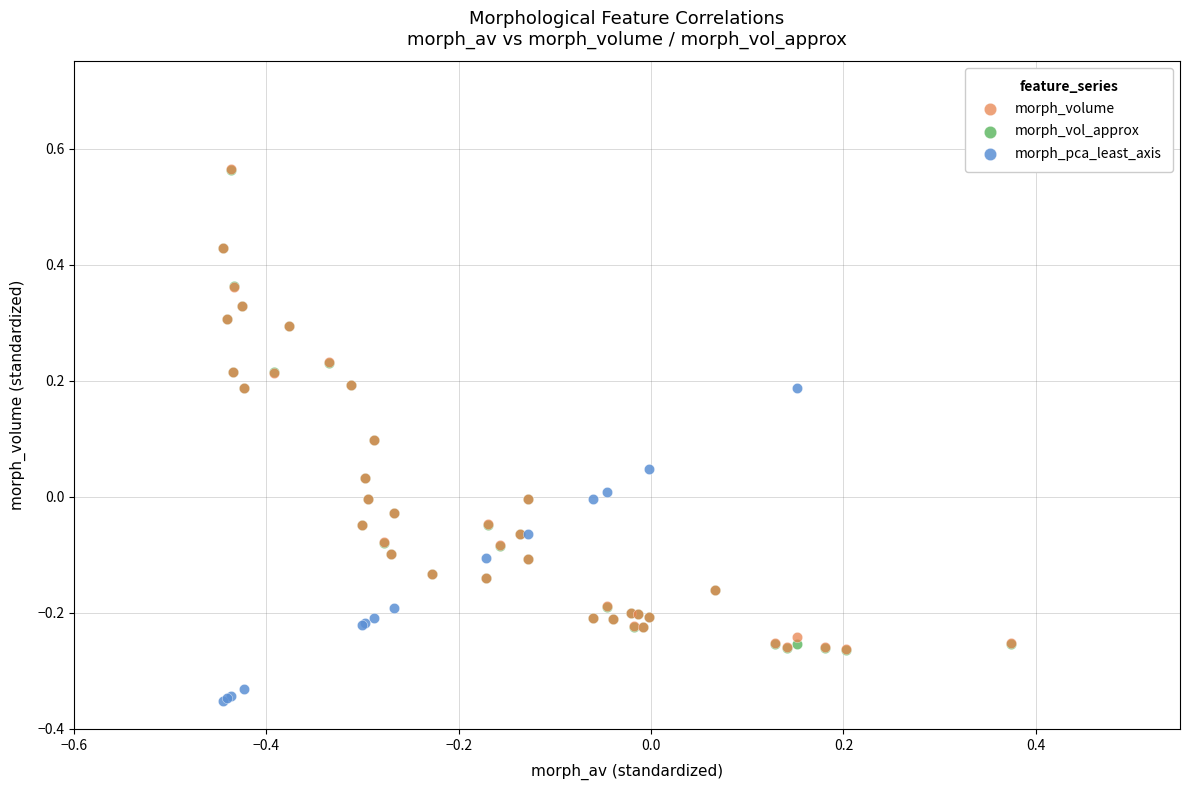

Which series has the widest spread of Y values?

morph_vol_approx